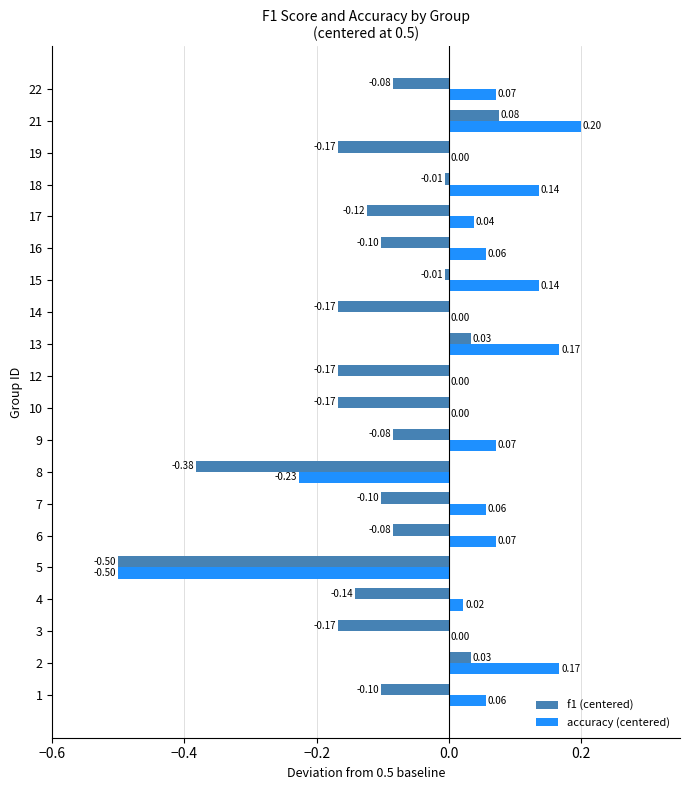

At which category is the sum across all series the highest?

21